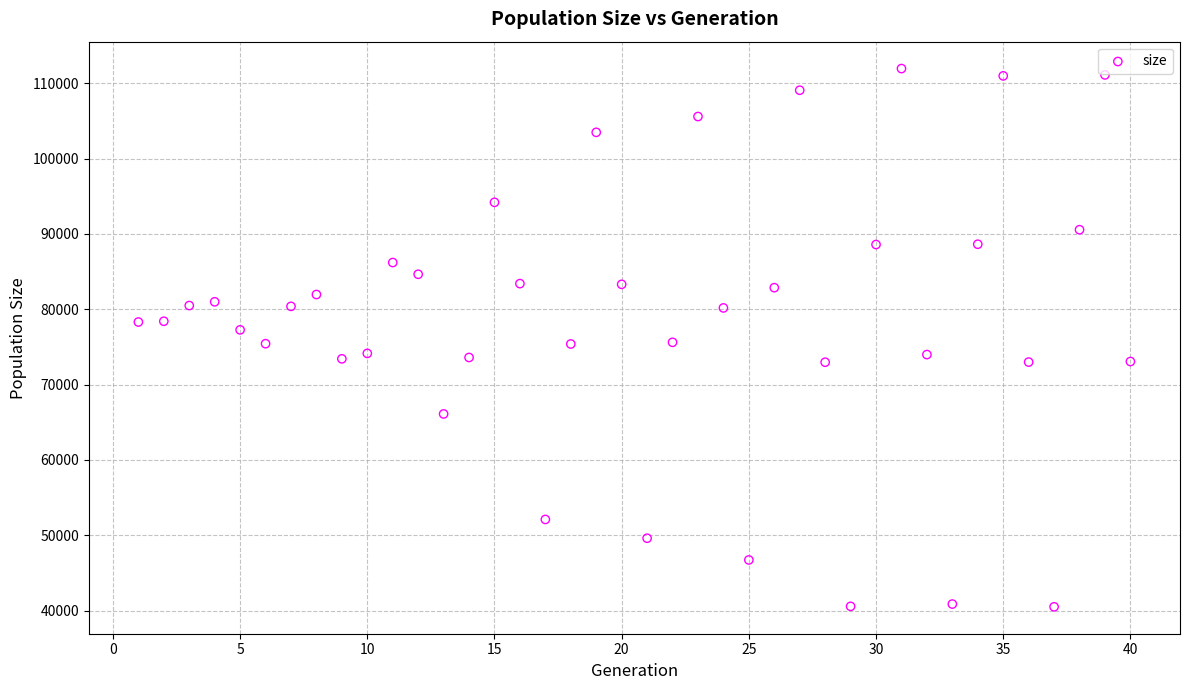

What is the range of Y values (max minus min)?

71417